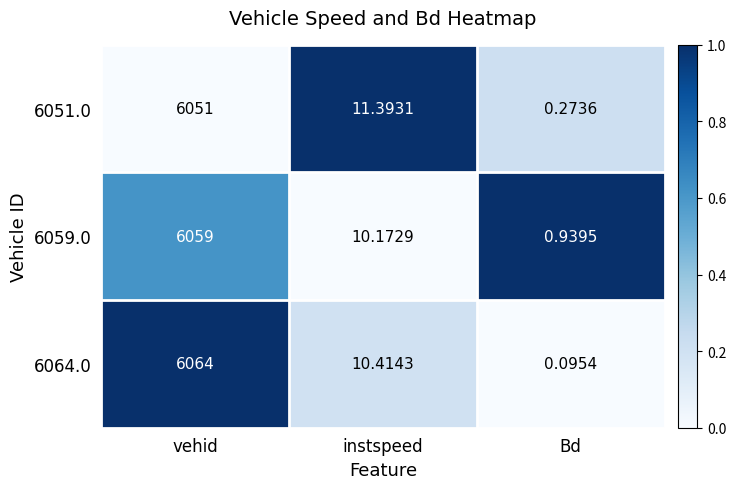

At which label does 6064.0 reach its peak?

vehid